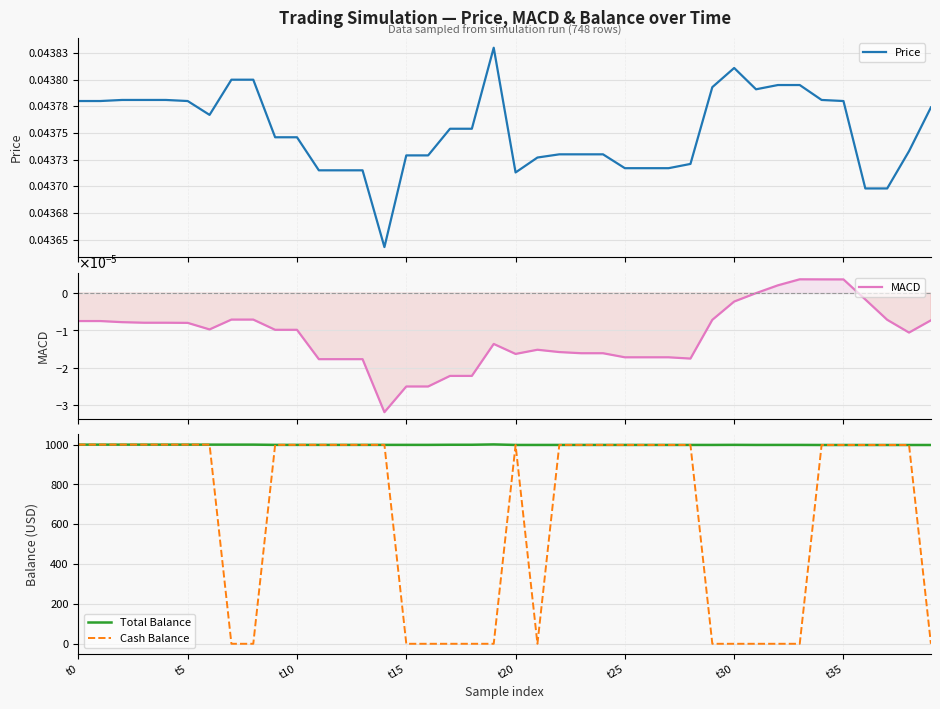

What is the average value of the Cash Balance series?

649.3